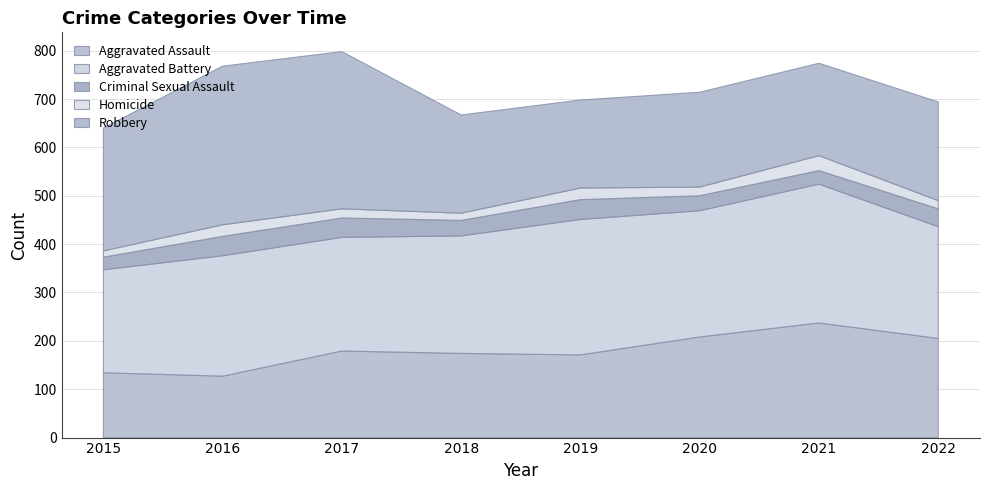

Reading left to right, what are all the values shown in this chart?

Aggravated Assault: 2015=134	2016=127	2017=179	2018=174	2019=171	2020=208	2021=237	2022=205
Aggravated Battery: 2015=213	2016=249	2017=235	2018=243	2019=280	2020=261	2021=287	2022=231
Criminal Sexual Assault: 2015=26	2016=40	2017=40	2018=32	2019=41	2020=31	2021=28	2022=37
Homicide: 2015=13	2016=24	2017=19	2018=15	2019=24	2020=18	2021=31	2022=17
Robbery: 2015=254	2016=328	2017=325	2018=203	2019=182	2020=196	2021=191	2022=204